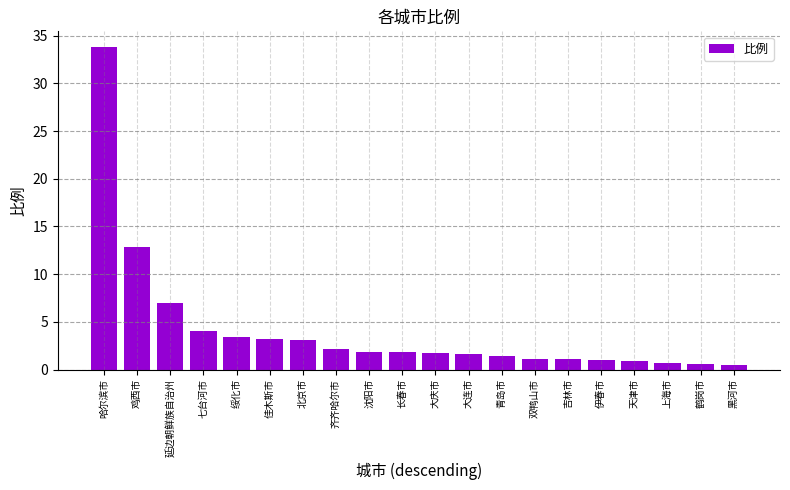

How many bars are there in total?

20